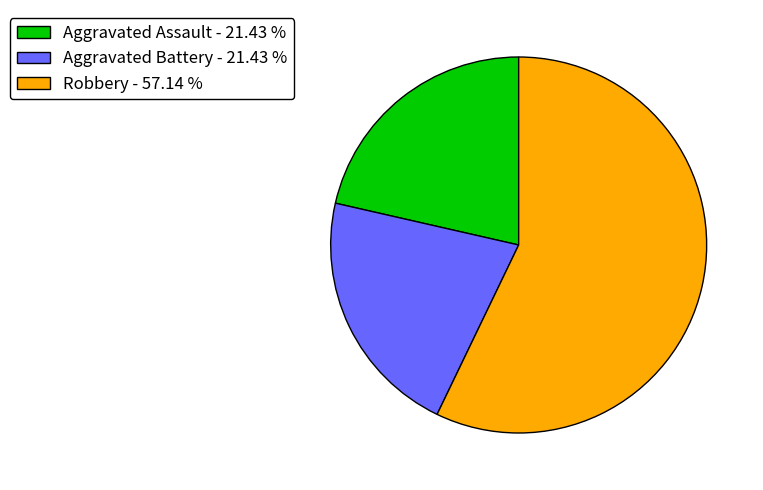

Between Robbery - 57.14 % and Aggravated Assault - 21.43 %, which is larger?

Robbery - 57.14 %